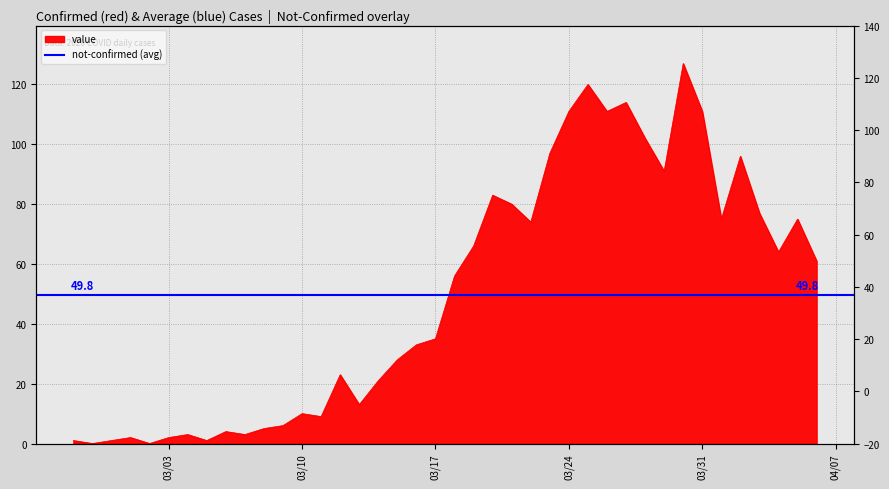

Where is the data nearest to the value 63?

2020-04-04